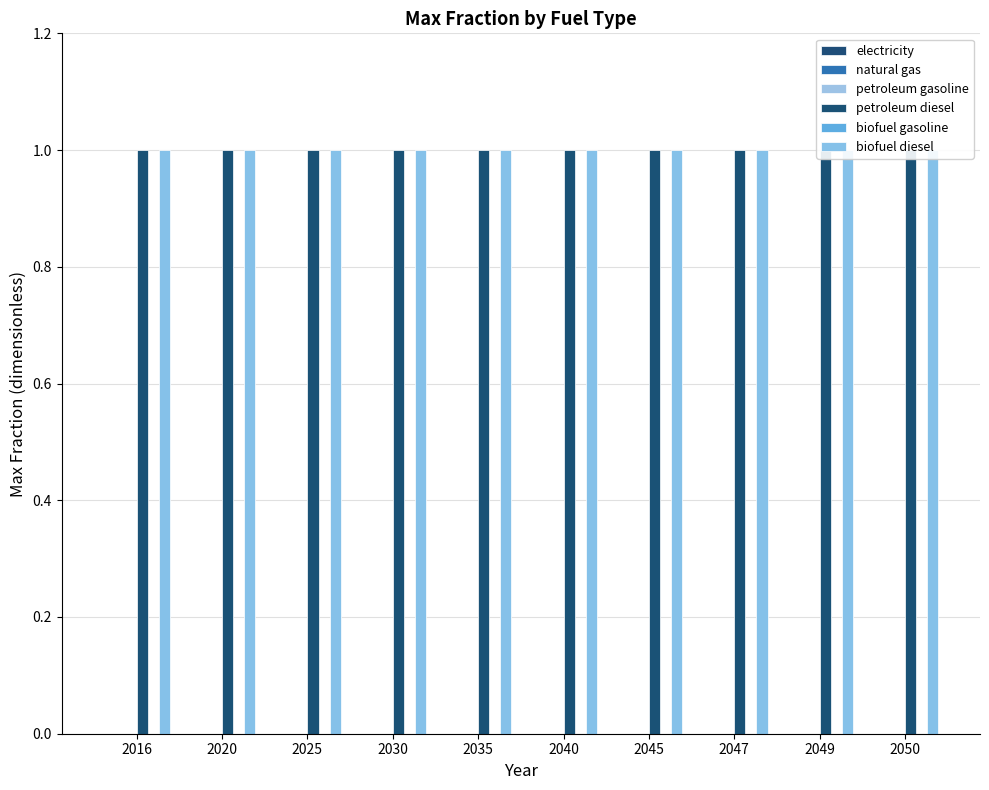

How many bars are there in each group?

6